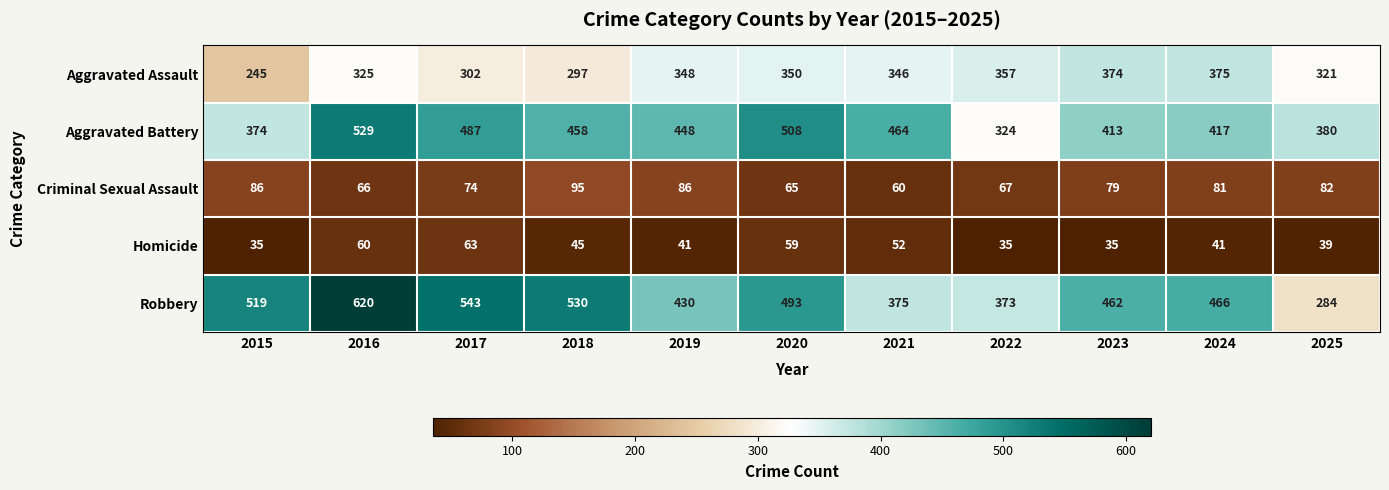

Which series has the largest total across all categories?

Robbery